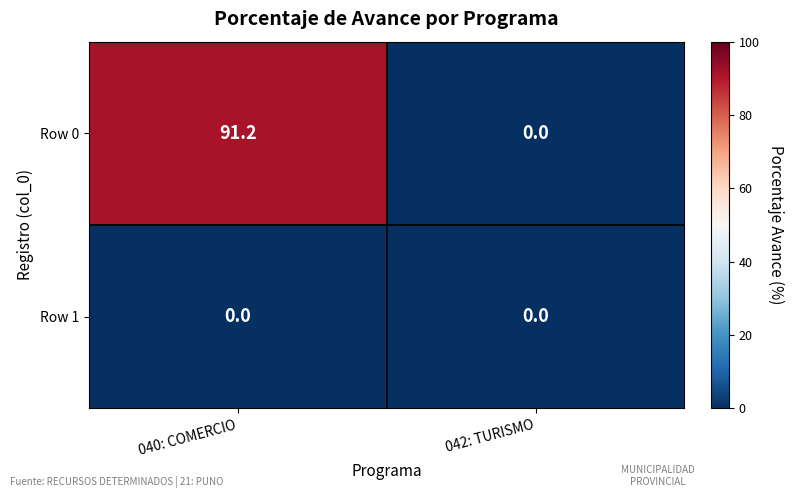

At how many categories does at least one series exceed 40?

1